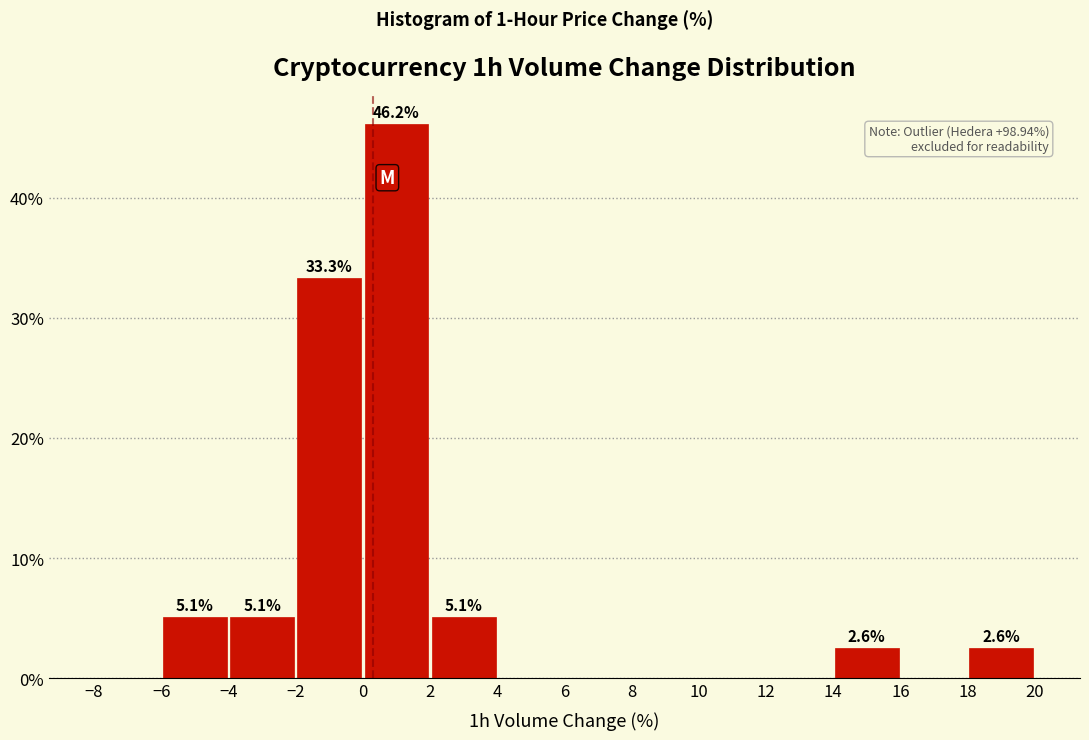

Which range on the x-axis has the tallest bar?

0 to 2